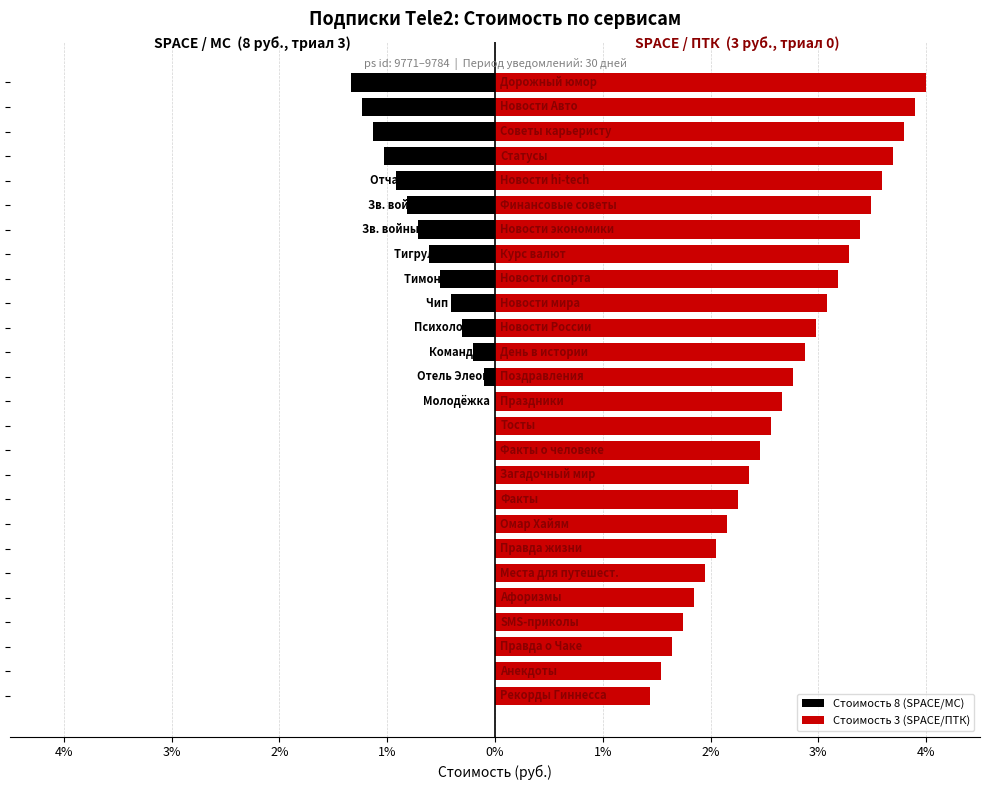

True or false: Стоимость 8 (SPACE/MC) has a value of 0.0 at 2%.

True